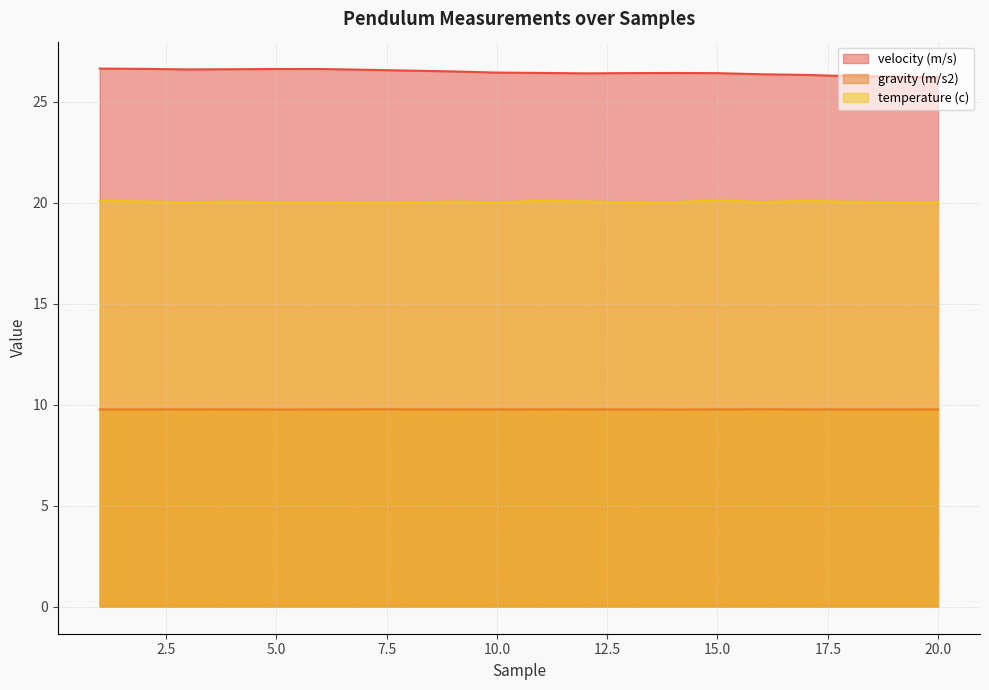

What is the spread (max minus min) of values at 15.0?

16.6